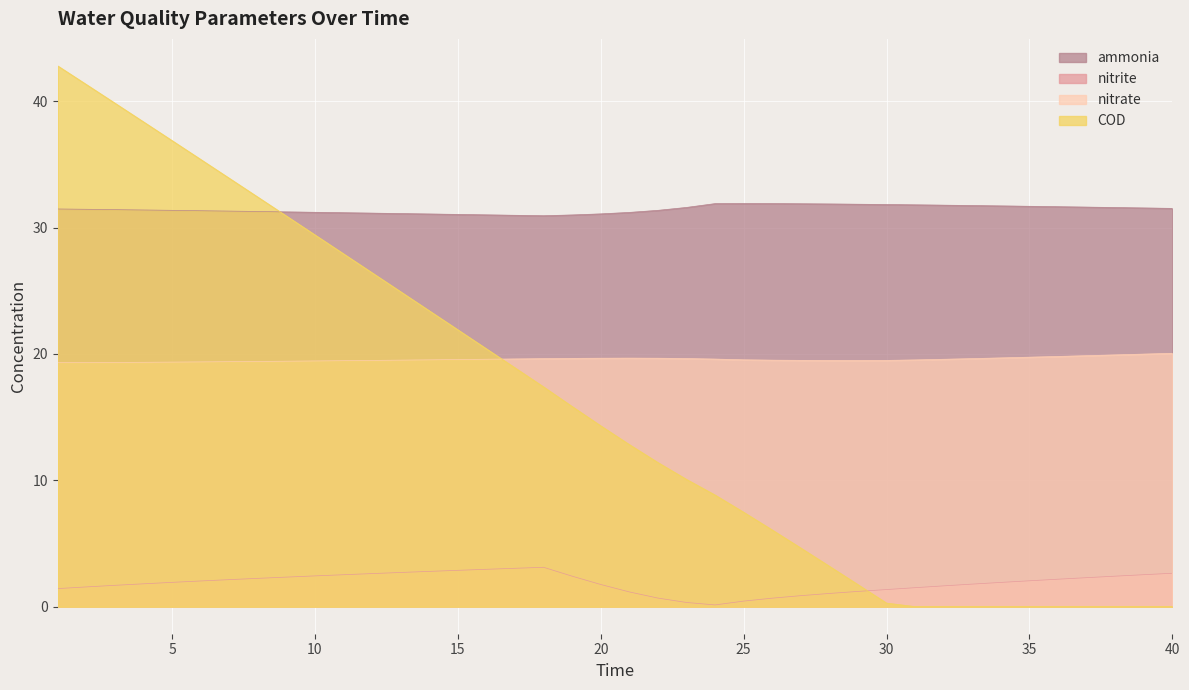

At which label is nitrate closest to 19?

1